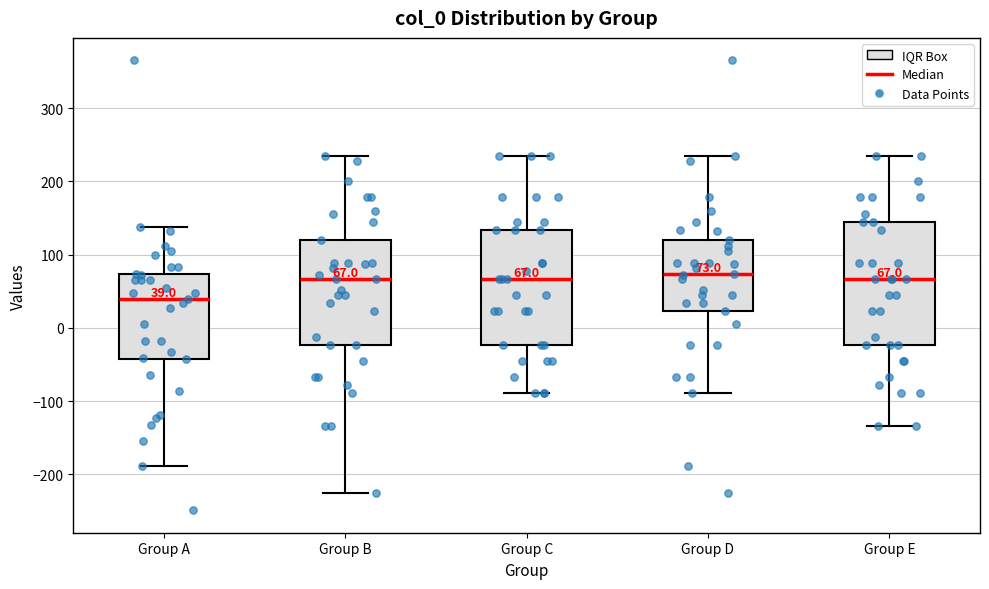

Which box's median line is the lowest?

Group A